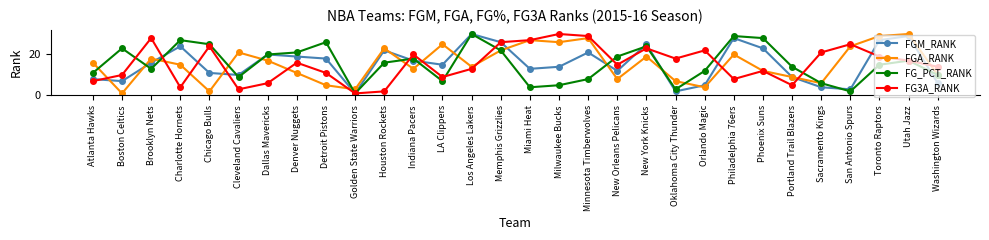

The FGA_RANK series shows 3 at Sacramento Kings. True or false?

False